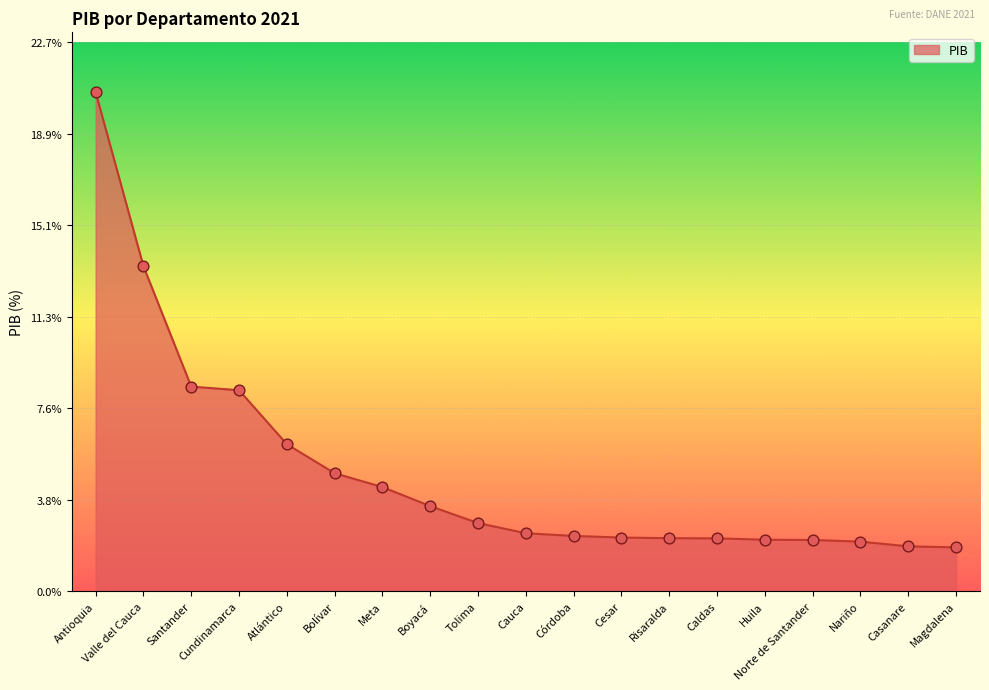

What is the change in value from Cauca to Córdoba?

-0.1